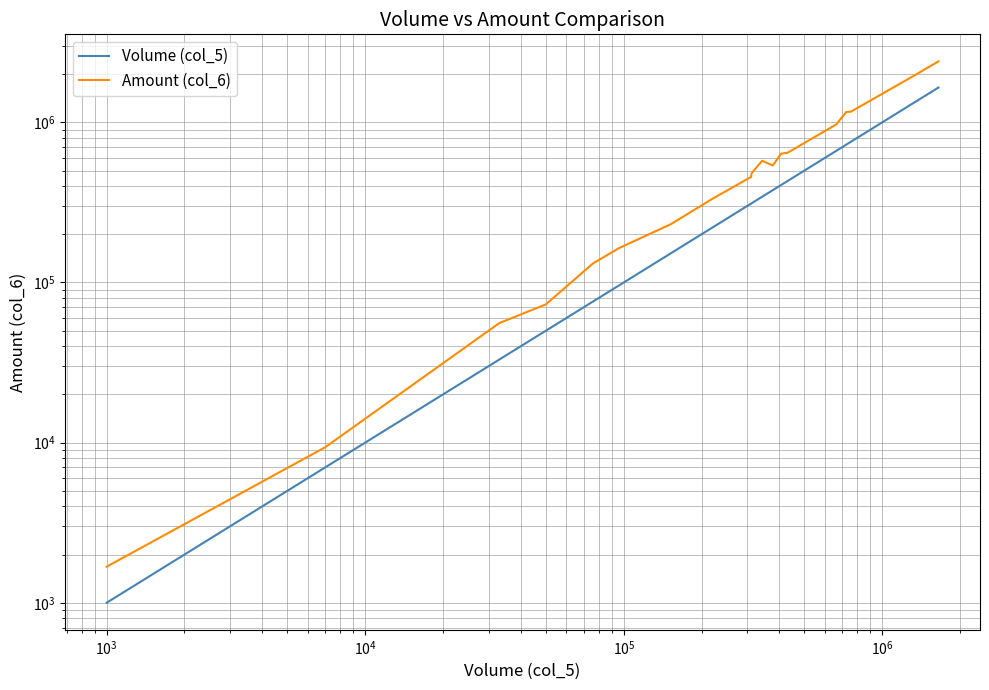

True or false: Amount (col_6) has a value of 18717 at $\mathdefault{10^{3}}$.

False